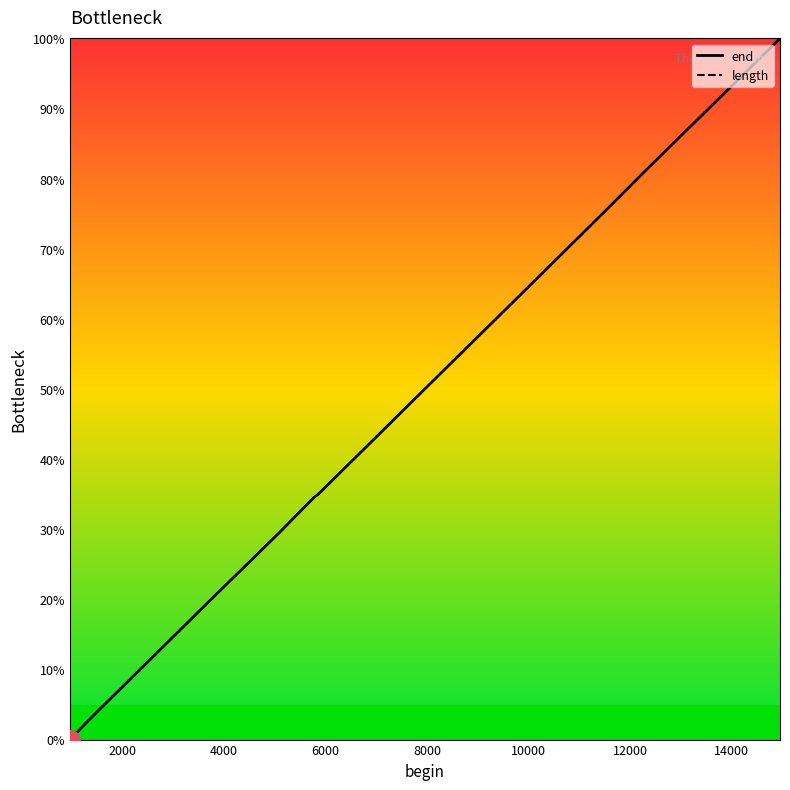

Is this an area chart (filled region under the line)?

No